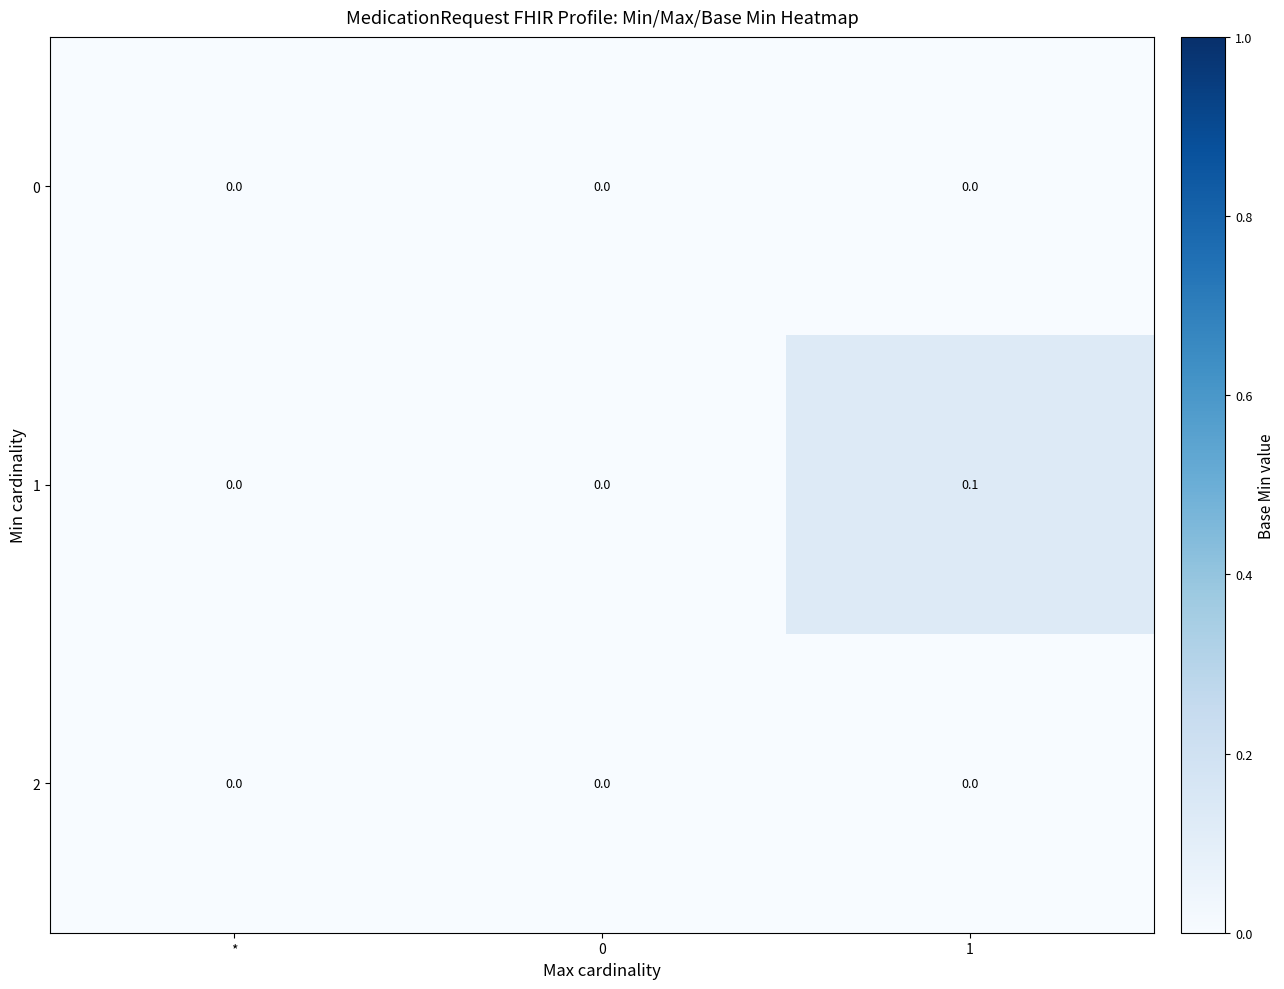

Reading right to left, what are all the values shown in this chart?

0: 0.0	0.0	0.0
1: 0.1	0.0	0.0
2: 0.0	0.0	0.0